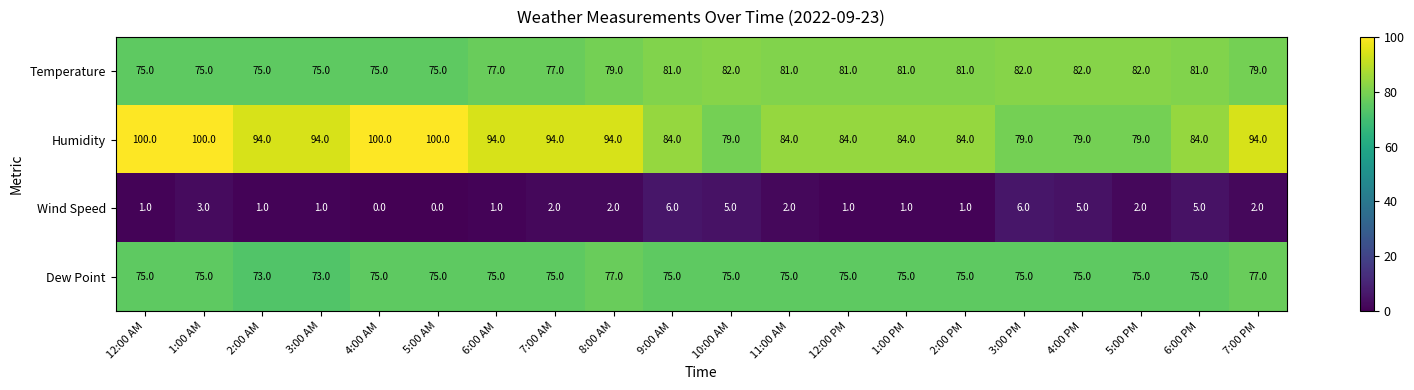

Is it true that Humidity equals 21 at 3:00 PM?

False